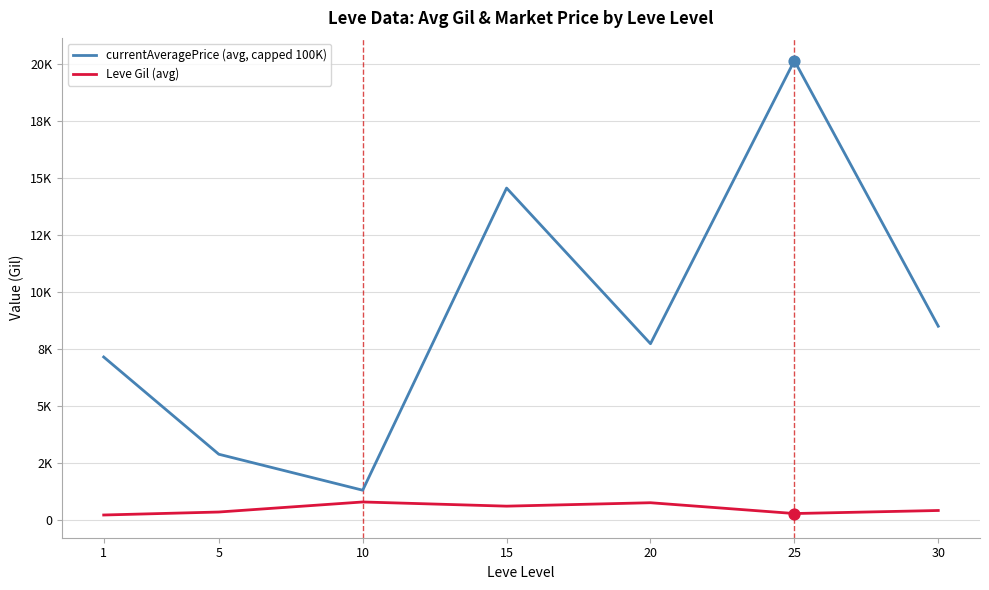

What are all the series names shown in the legend?

currentAveragePrice (avg, capped 100K), Leve Gil (avg)